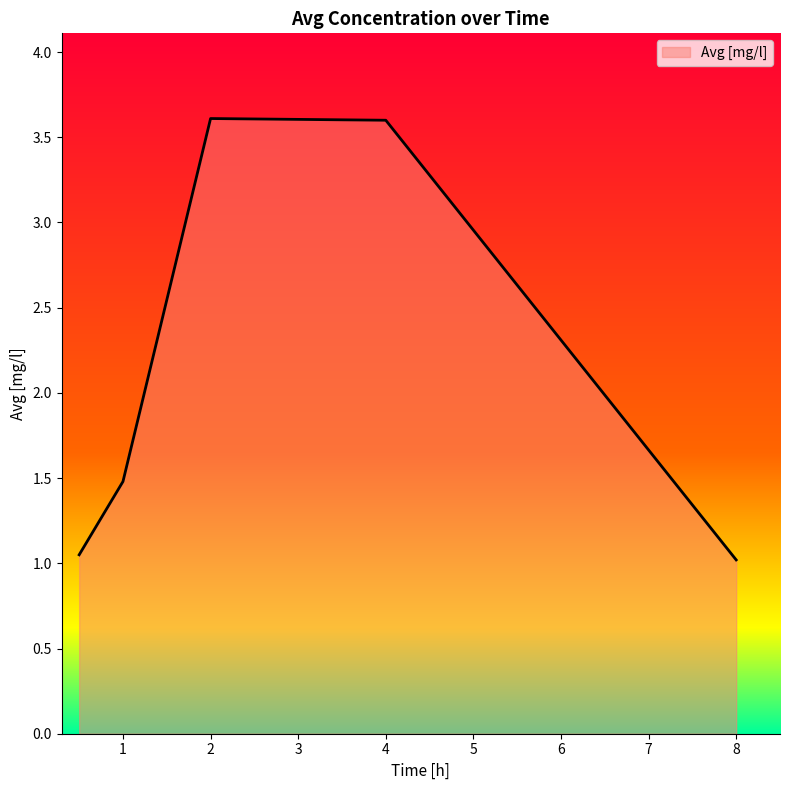

What is the difference between the maximum and minimum values?

2.6